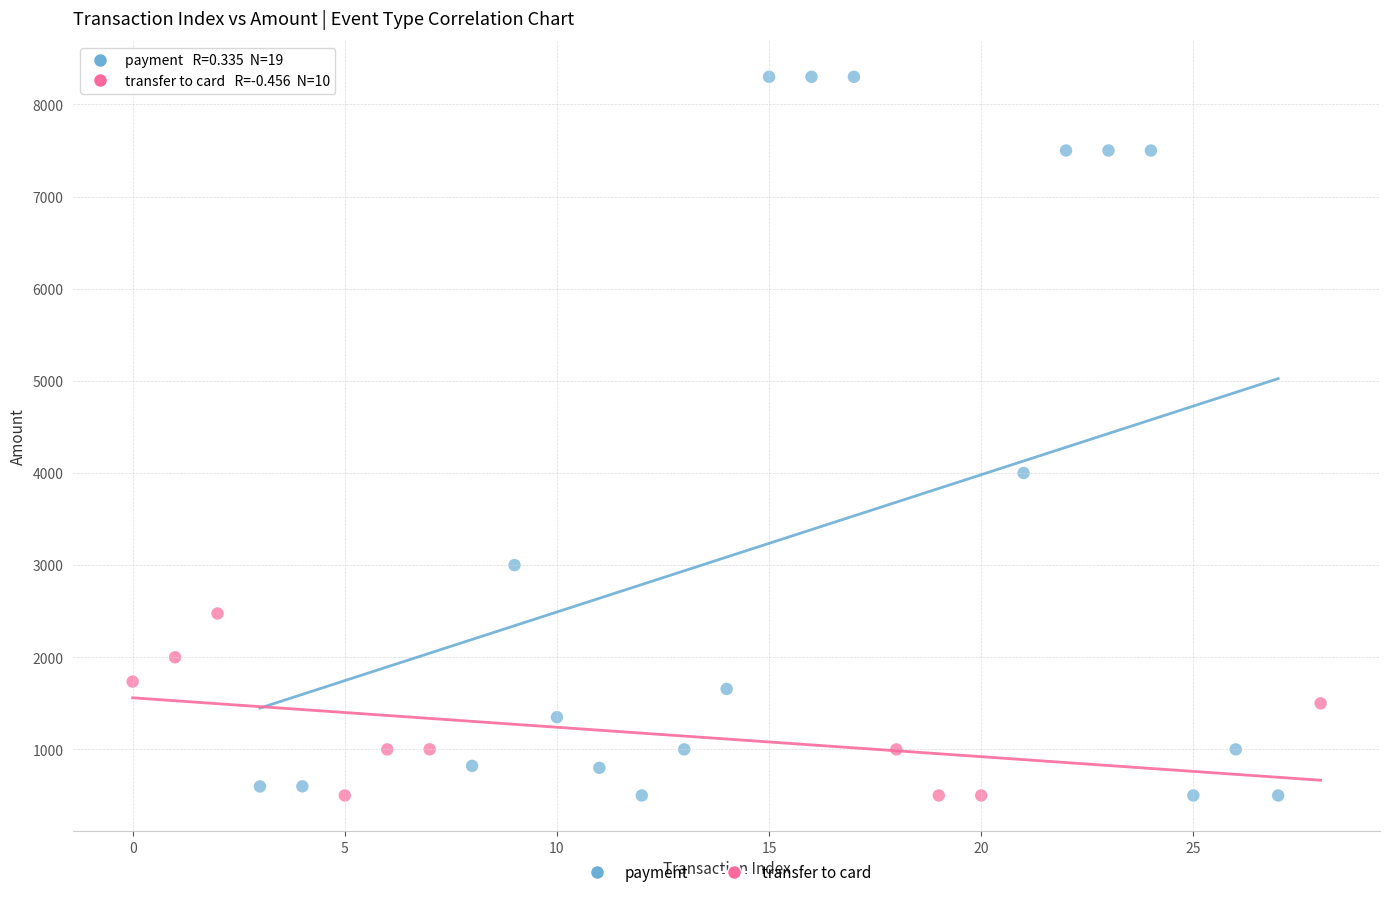

What are all the series names shown in the legend?

payment, transfer to card